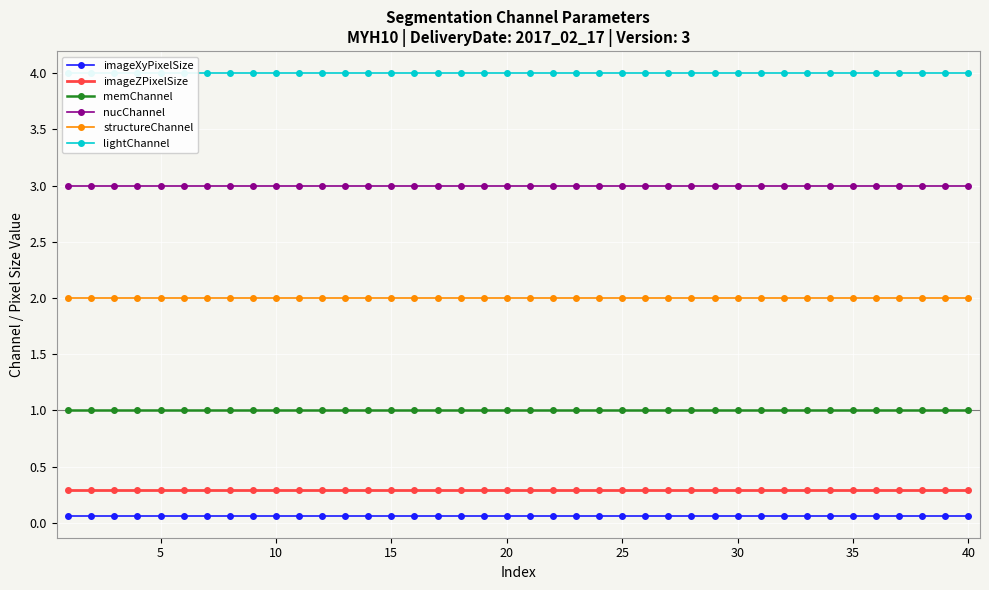

What is the smallest value displayed?

0.1